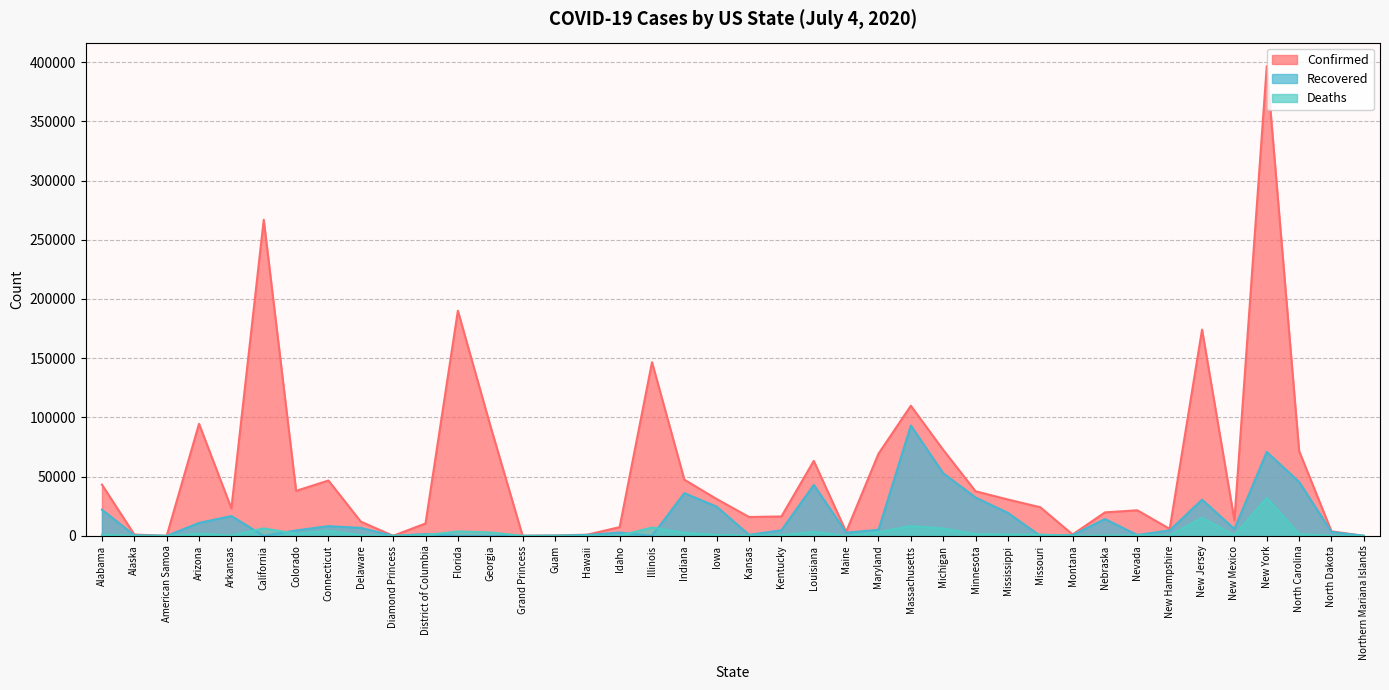

What value does the Confirmed series have at Connecticut?

46717